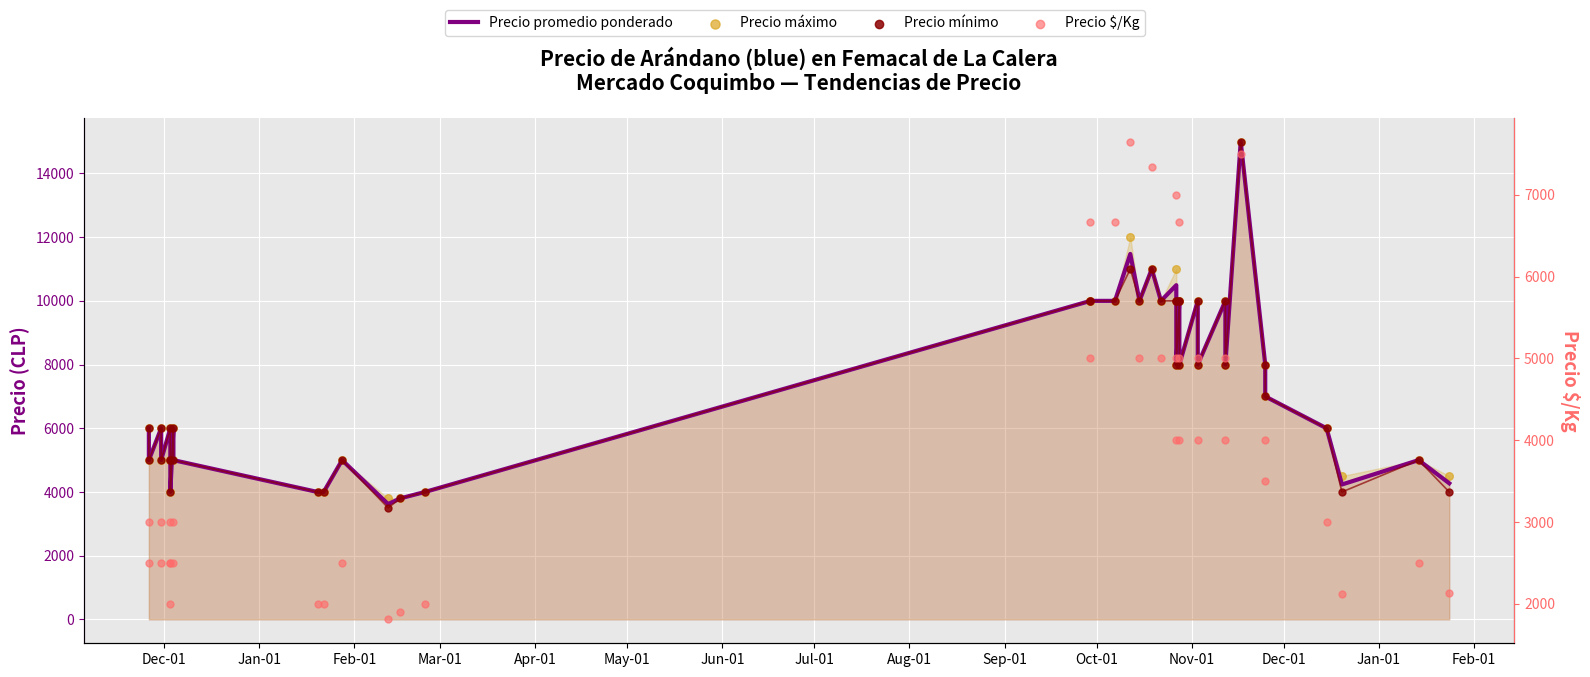

At how many categories does at least one series exceed 13007?

1